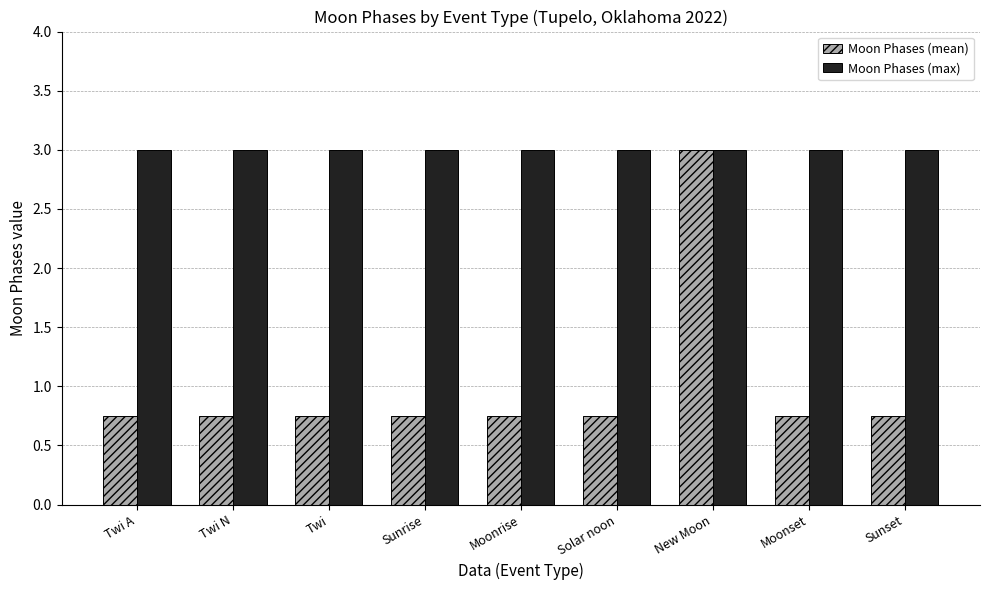

Which series has the largest range (max minus min)?

Moon Phases (mean)